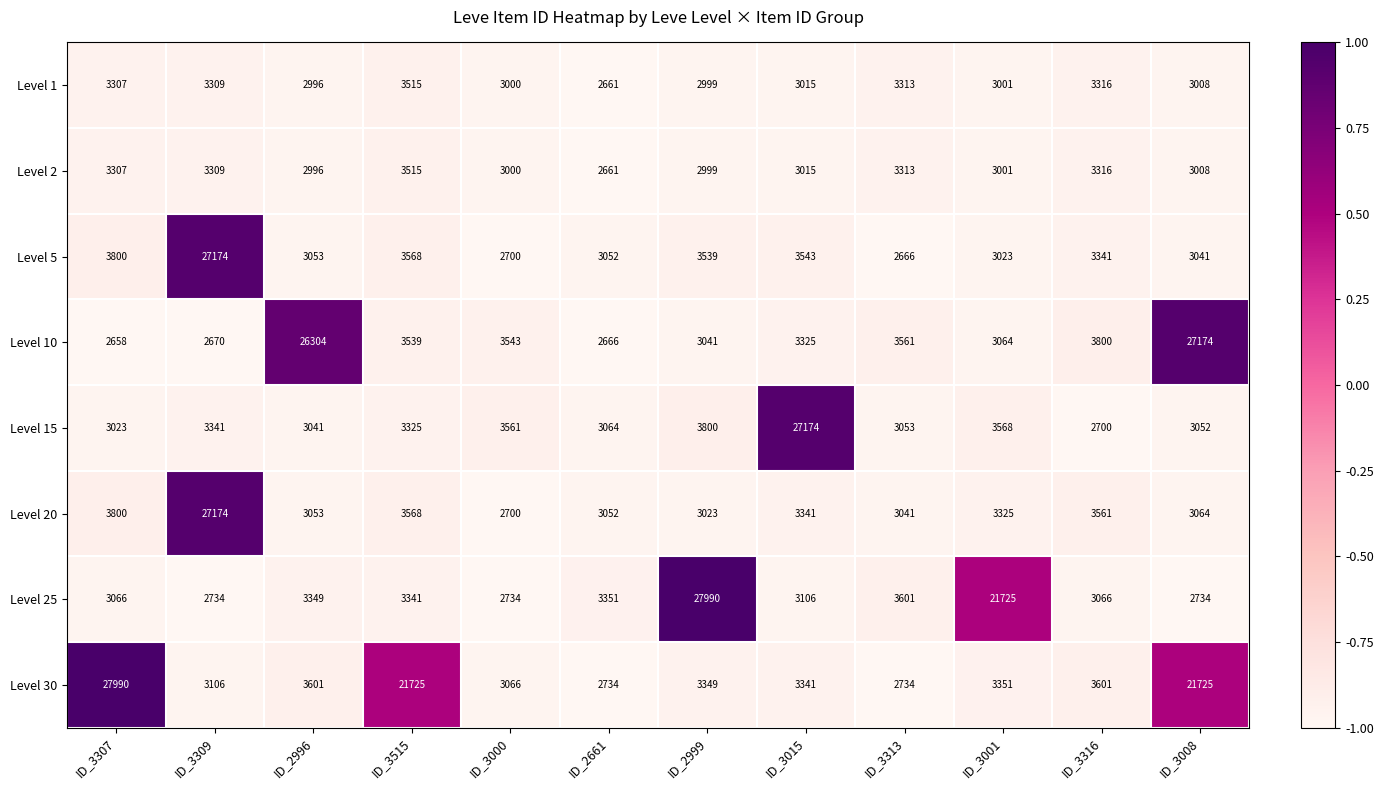

At which label is Level 1 closest to 3088?

ID_3015